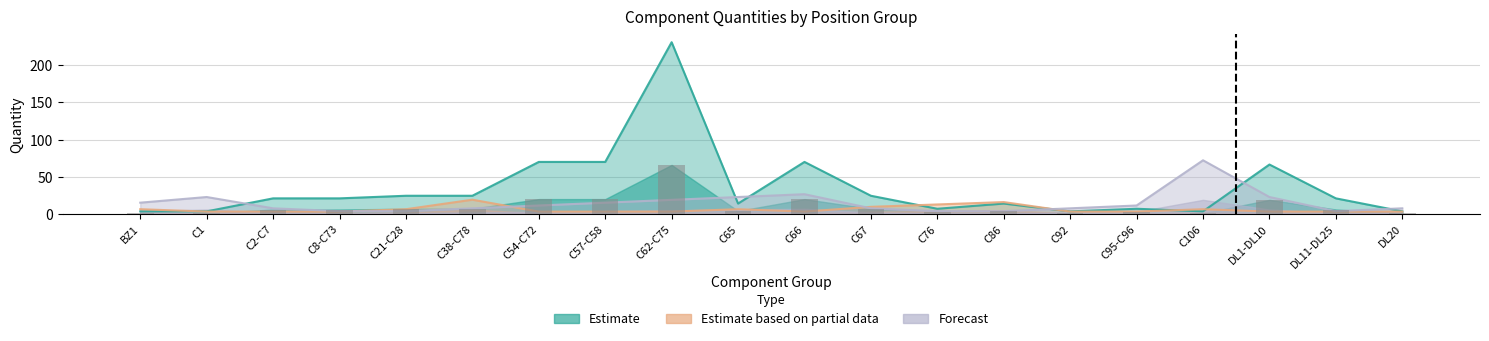

Is it true that Estimate based on partial data equals 4.4 at C8-C73?

False